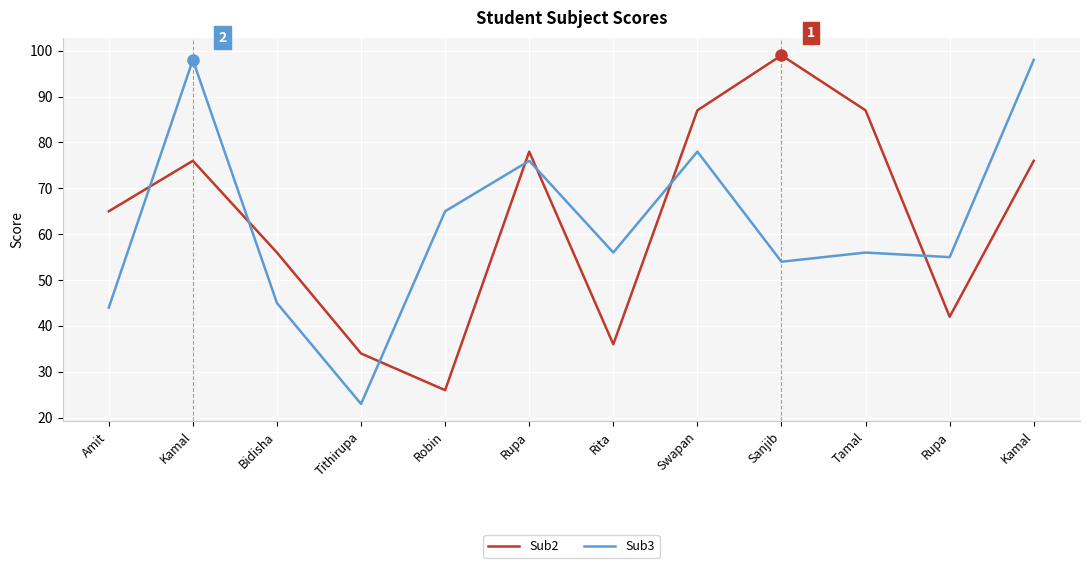

What is the label of the 2nd point from the right?

Rupa